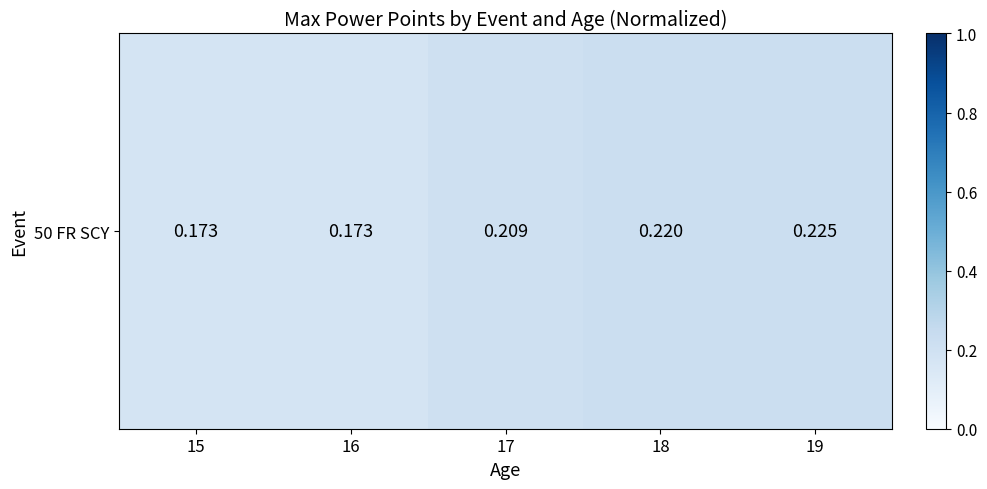

What is the greatest value displayed?

0.2